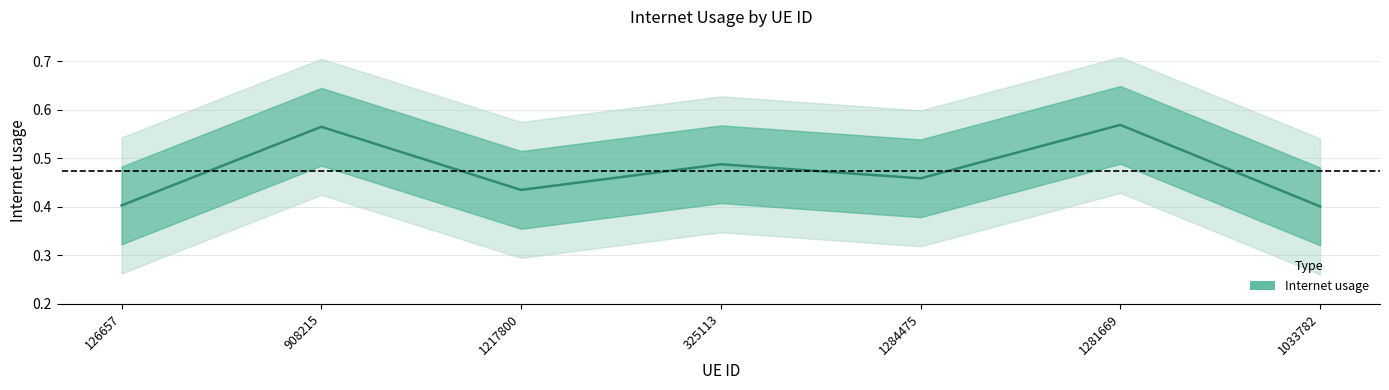

Which has a higher value, 1217800 or 1281669?

1281669